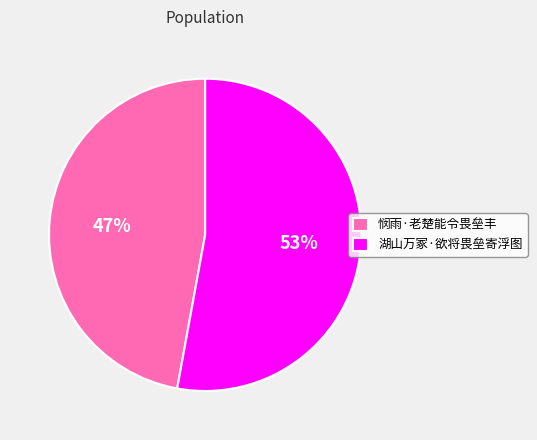

Does any single category account for the majority?

Yes